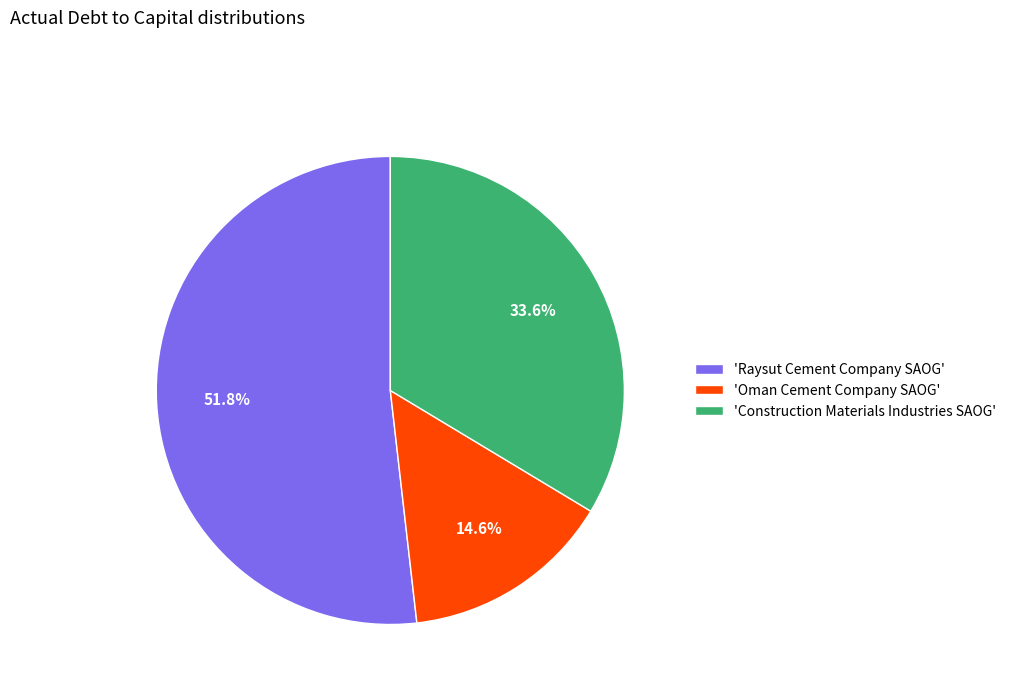

What percentage is NOT represented by 'Oman Cement Company SAOG'?

85.4%